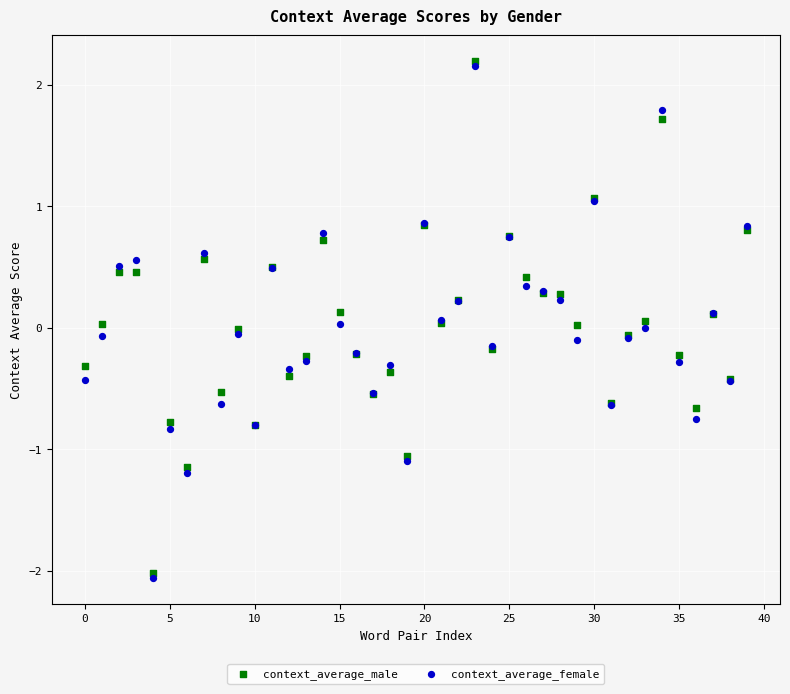

What are all the series names shown in the legend?

context_average_male, context_average_female